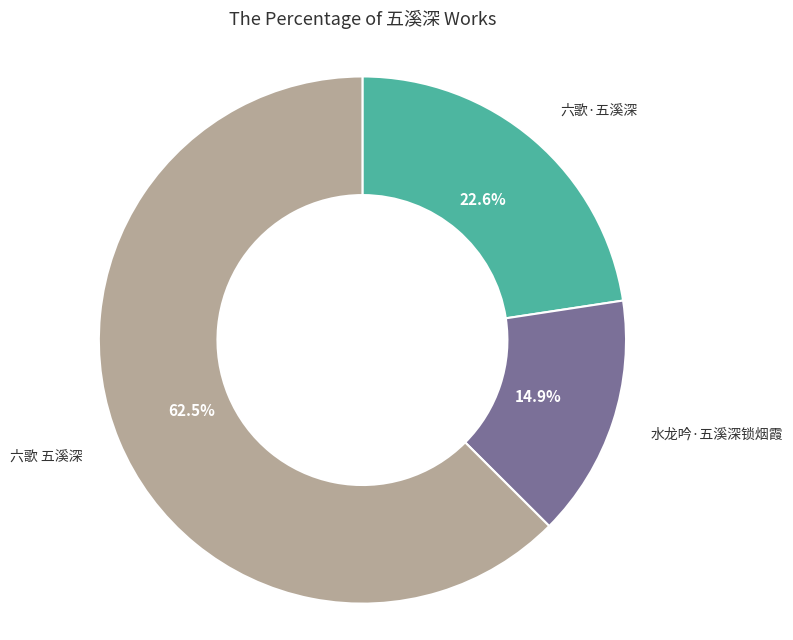

Does any single category account for the majority?

Yes